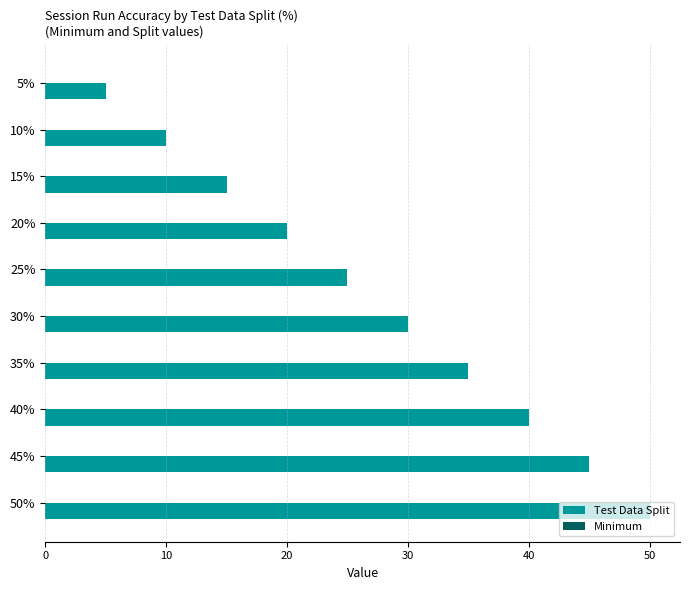

The value at 10% is 4. True or false?

False